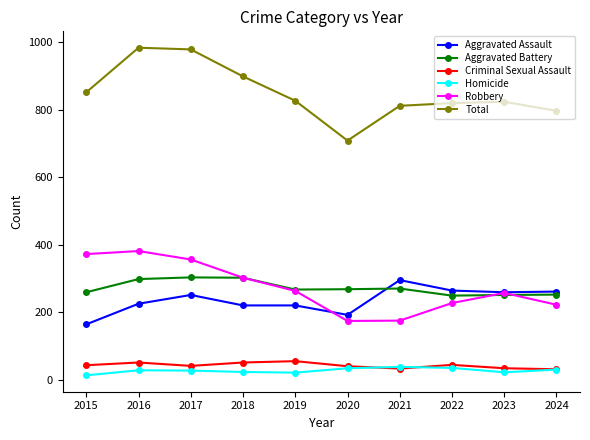

What is the total value across all series at 2020?

1416